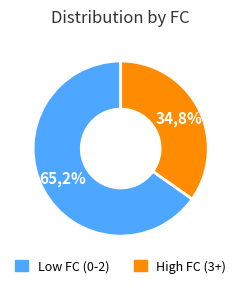

The 3 slice represents 35% of the pie. True or false?

True